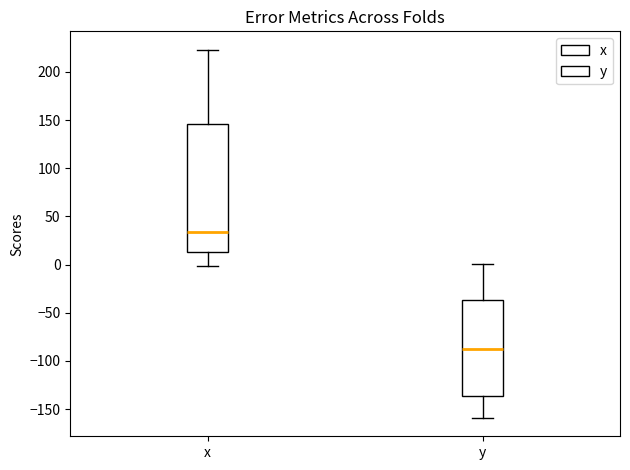

Which box is the tallest, from its lower edge to its upper edge?

x